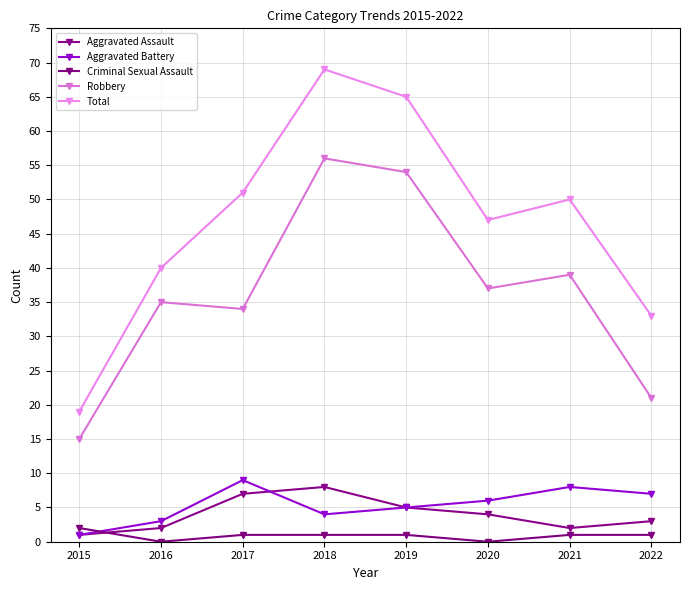

How many data points does each series have?

8